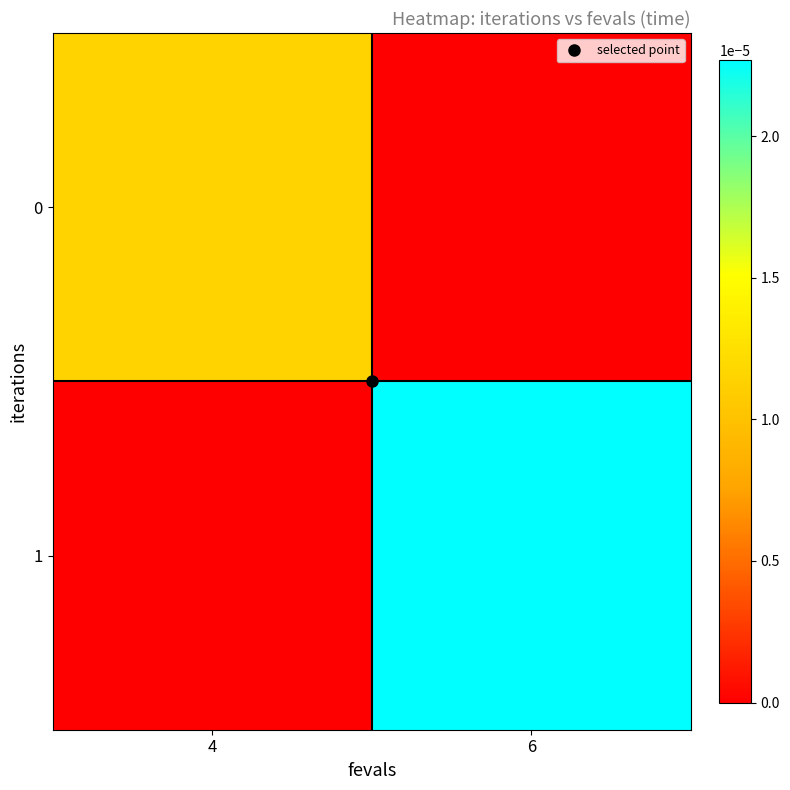

At 4, list the series in order from smallest to largest.

1, 0